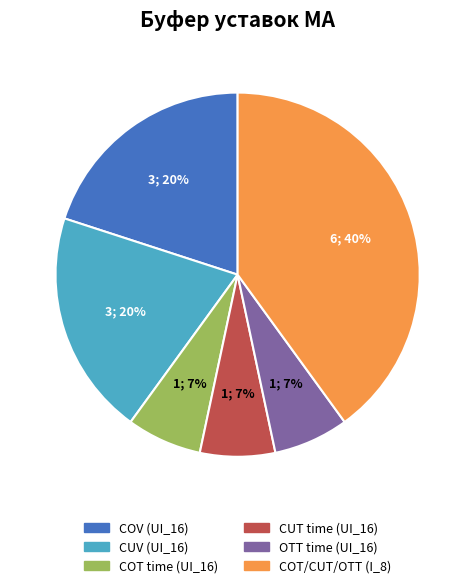

To the nearest percent, what is the average slice percentage?

17%